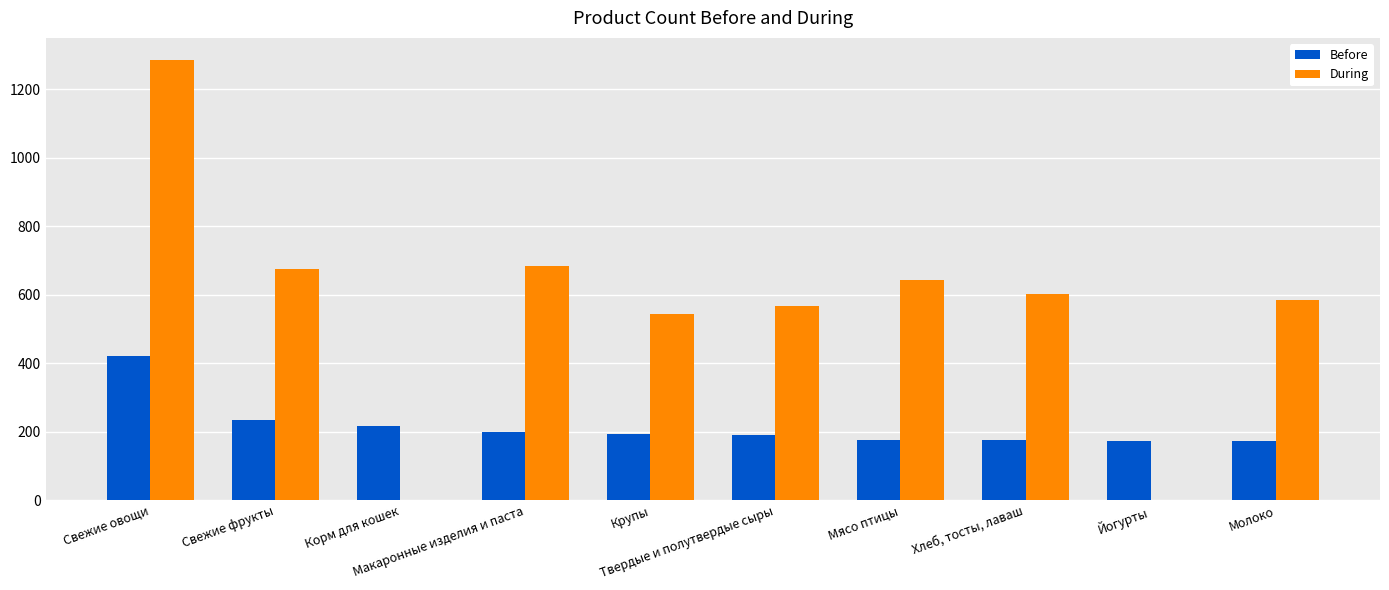

What are all the series names shown in the legend?

Before, During